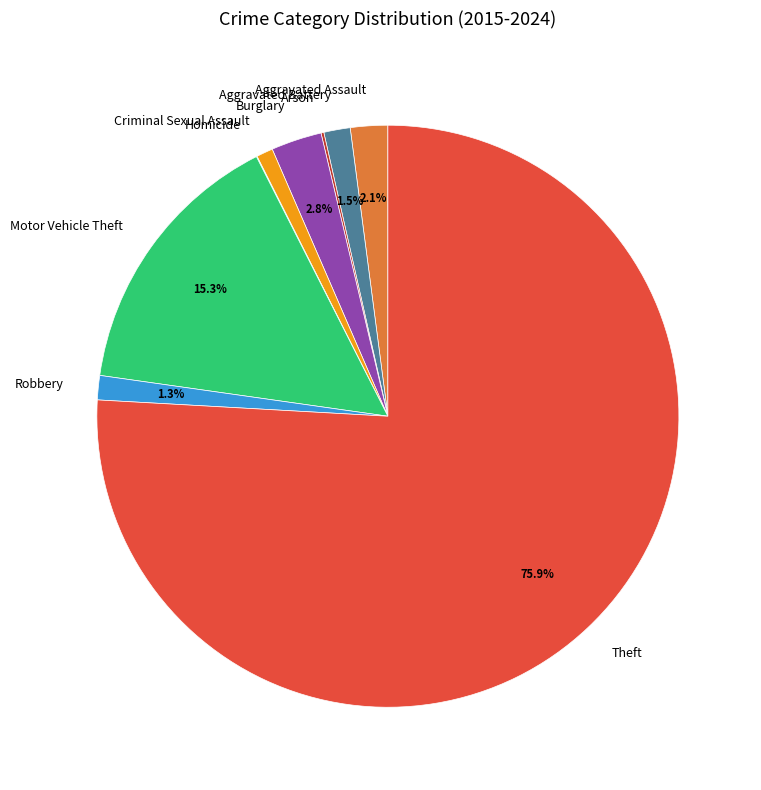

Is it true that Criminal Sexual Assault is 1% of the pie?

True